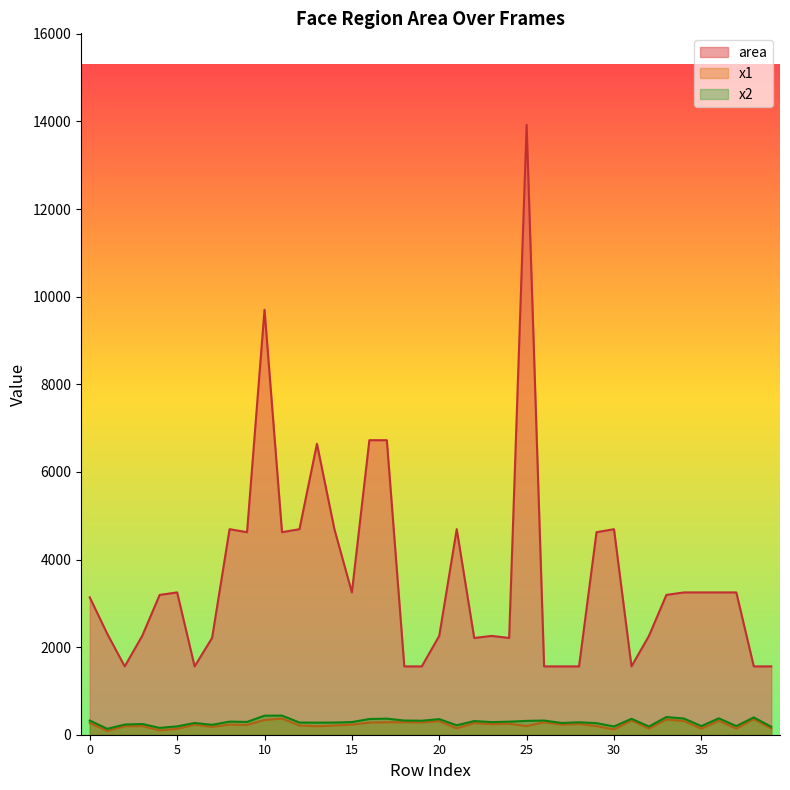

Does the chart have visible grid lines?

No